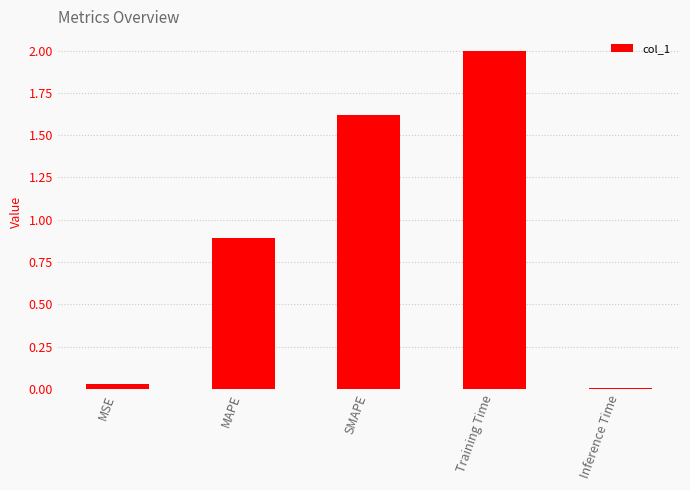

What is the label of the 5th bar from the left?

Inference Time